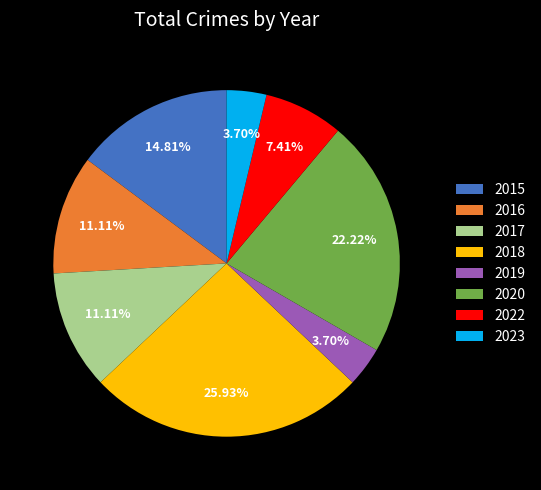

Is it true that 2015 is 15% of the pie?

True